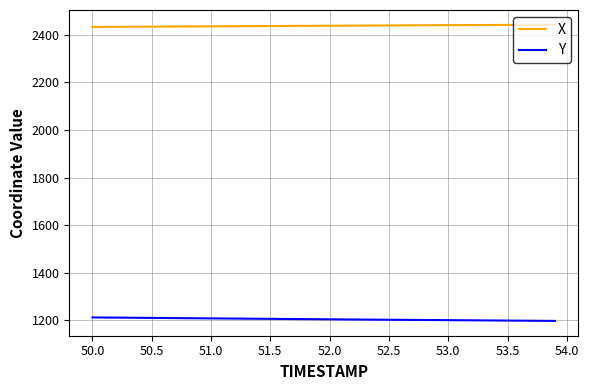

How many lines are shown in the chart?

2